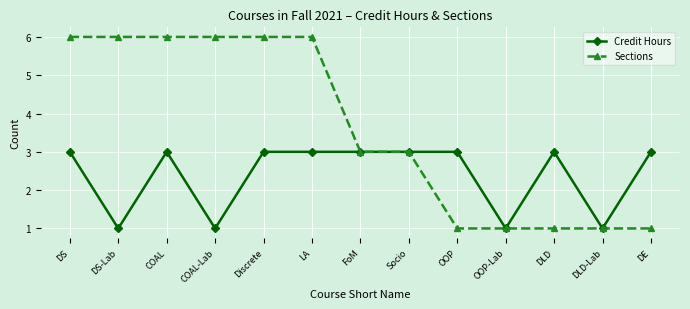

Is it true that Sections equals 2 at DE?

False